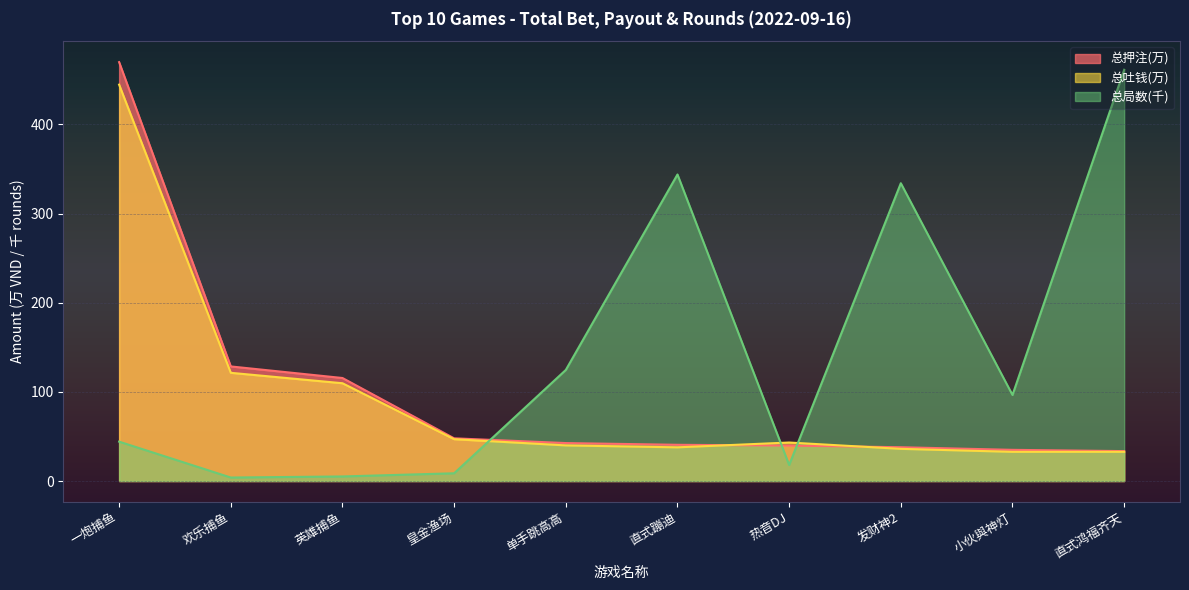

At how many categories does at least one series exceed 326?

4